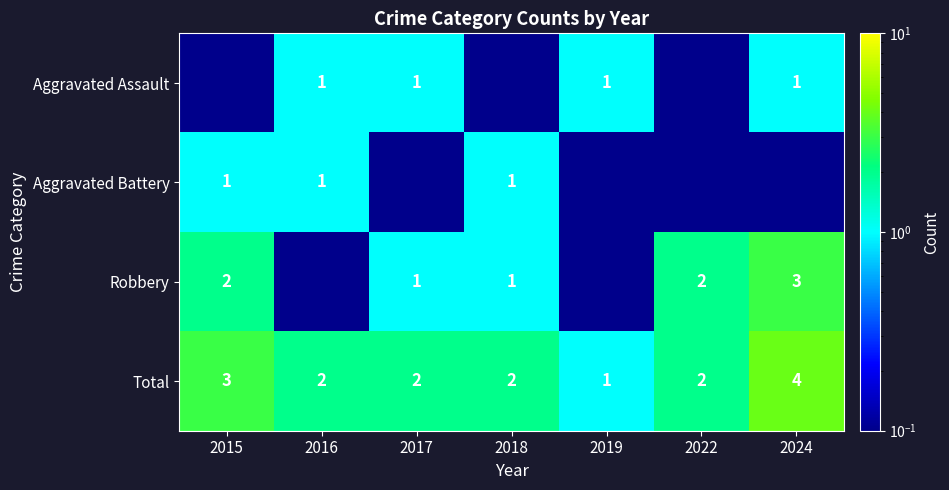

What is the average value of the Total series?

2.3